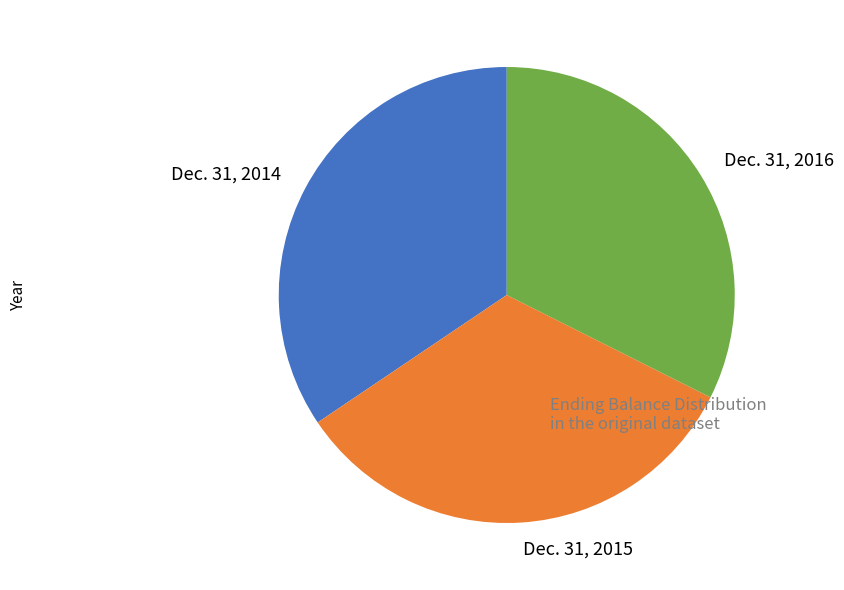

Is the sum of Dec. 31, 2015 and Dec. 31, 2014 greater than half?

Yes